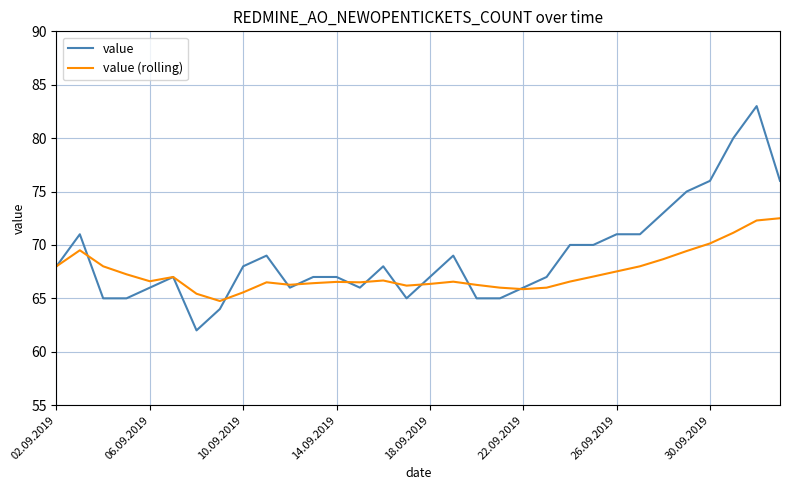

Which series has the widest spread of values?

value